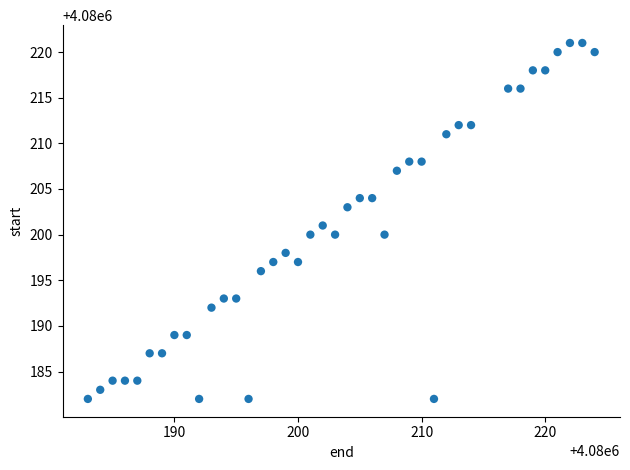

What is the range of X values (max minus min)?

41